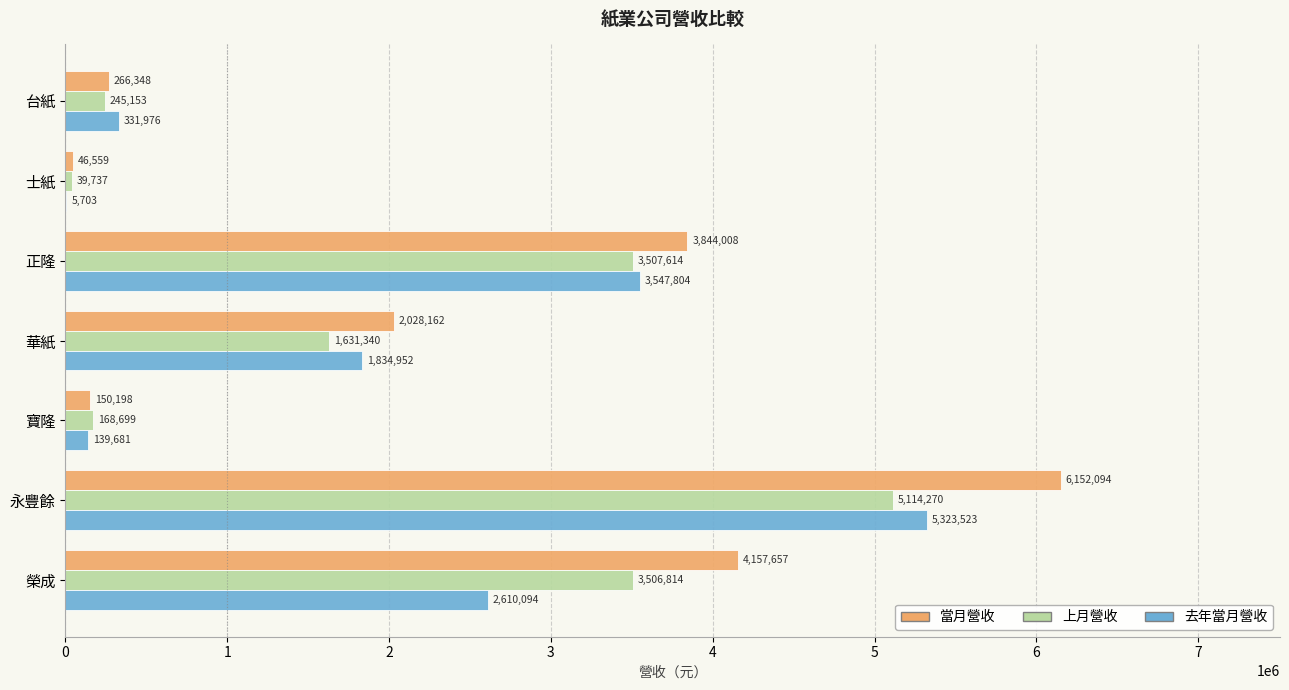

At which label is 當月營收 closest to 3099326?

正隆